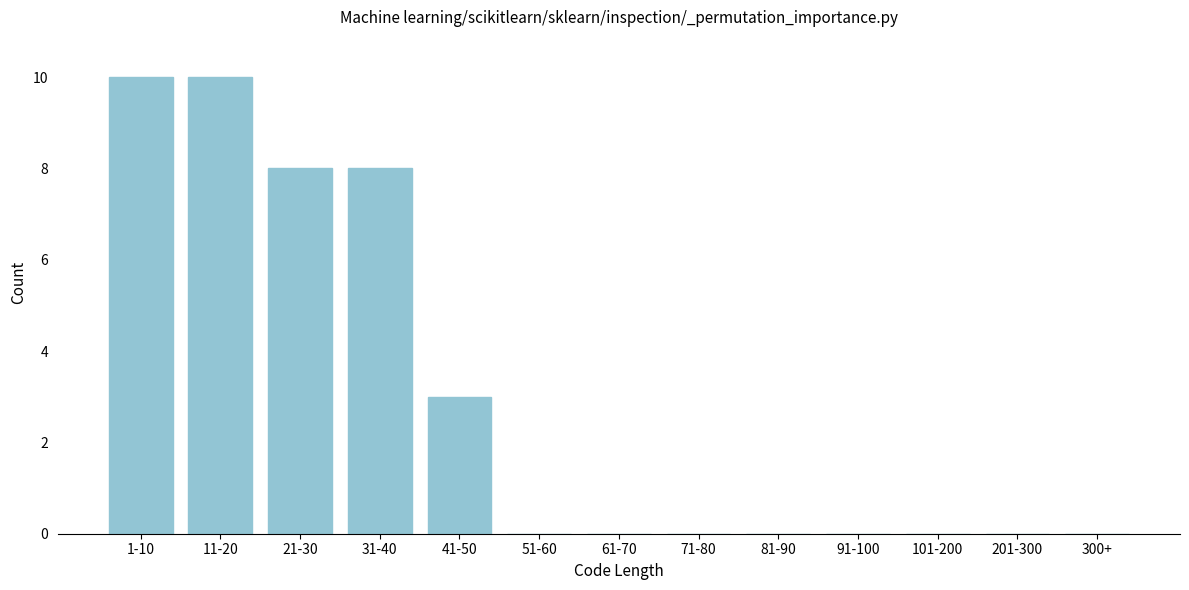

Reading left to right, transcribe all the data shown in this chart.

1-10=10	11-20=10	21-30=8	31-40=8	41-50=3	51-60=0	61-70=0	71-80=0	81-90=0	91-100=0	101-200=0	201-300=0	300+=0